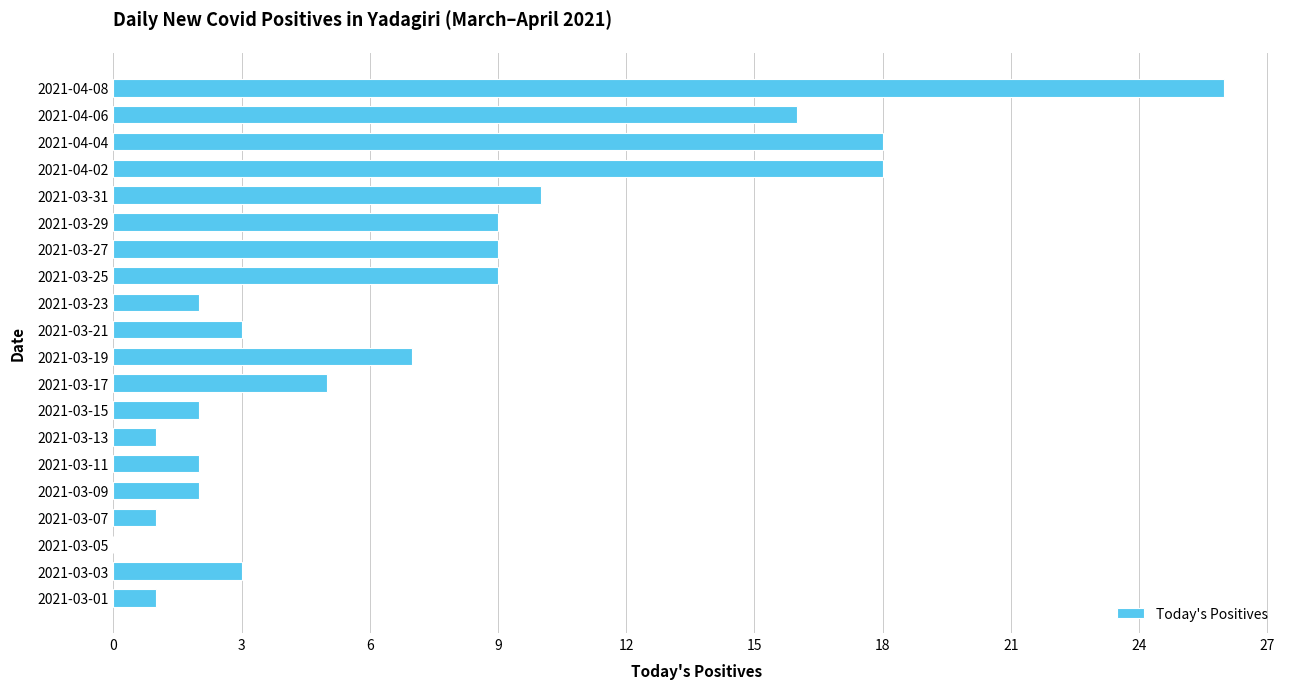

The value at 2021-03-11 is 2. True or false?

True